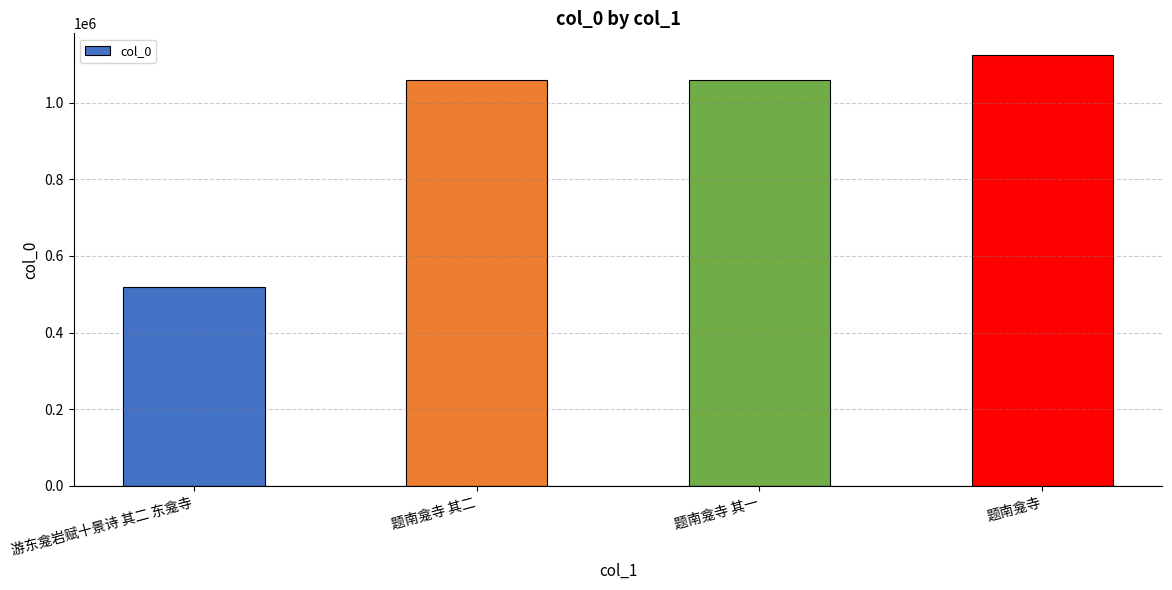

The chart shows a value of 1058166 at 题南龛寺 其二. True or false?

True